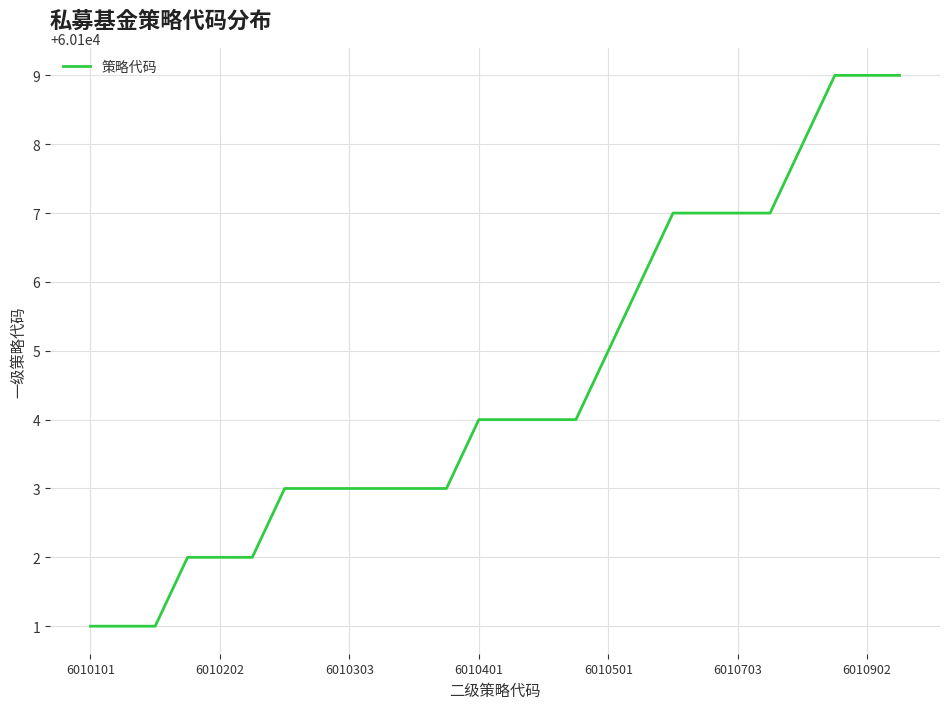

What is the greatest value displayed?

60109